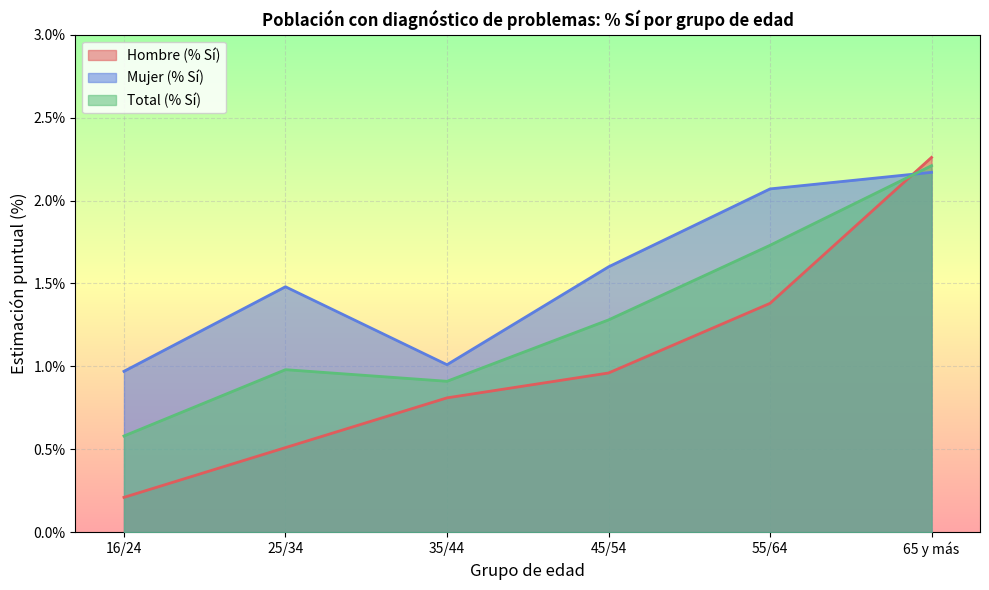

Reading right to left, extract all data points from this chart.

Hombre (% Sí): 2.3	1.4	1.0	0.8	0.5	0.2
Mujer (% Sí): 2.2	2.1	1.6	1.0	1.5	1.0
Total (% Sí): 2.2	1.7	1.3	0.9	1.0	0.6